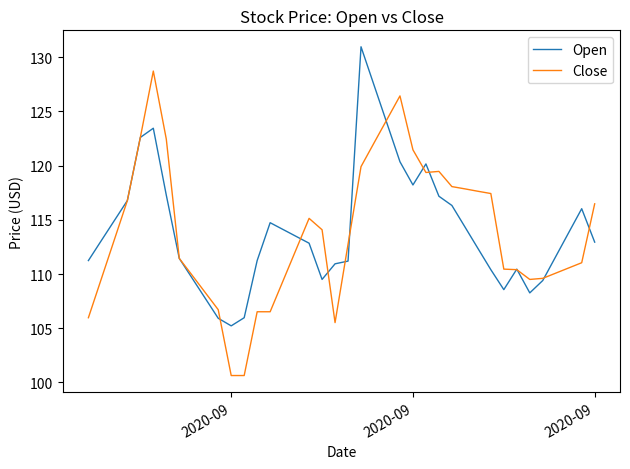

What is the minimum value shown in the chart?

100.6